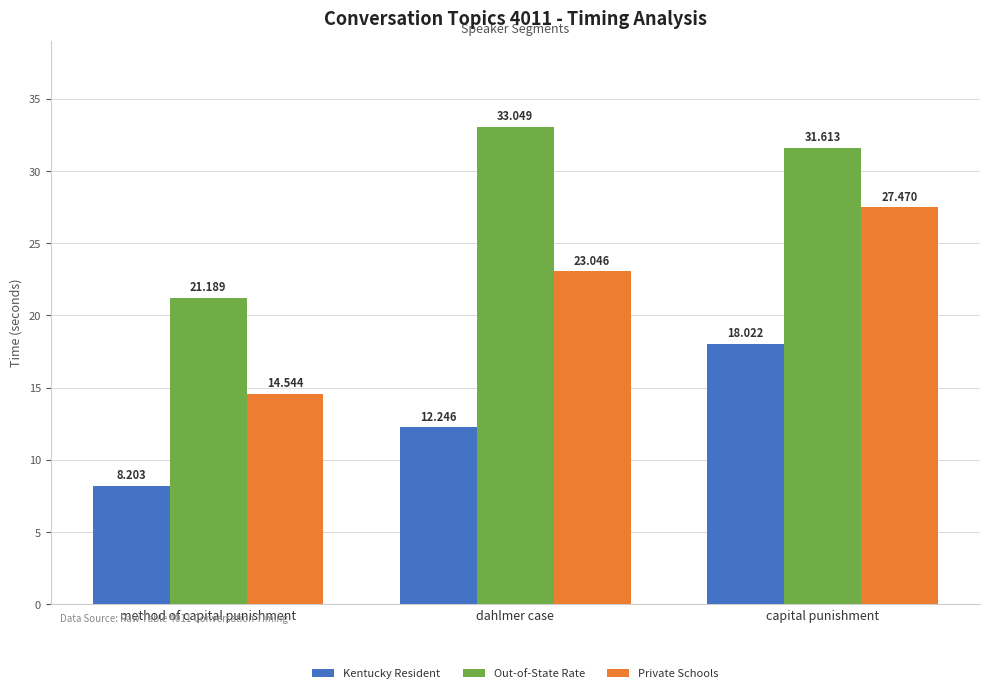

True or false: Private Schools has a value of 23.0 at dahlmer case.

True